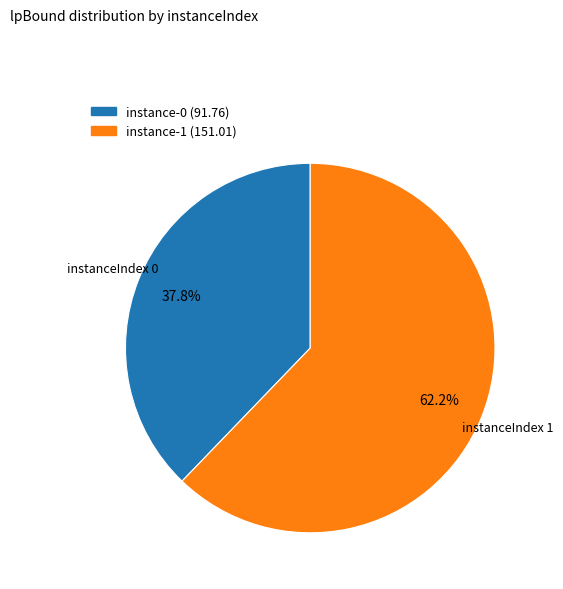

Is there any slice that represents more than half of the pie?

Yes